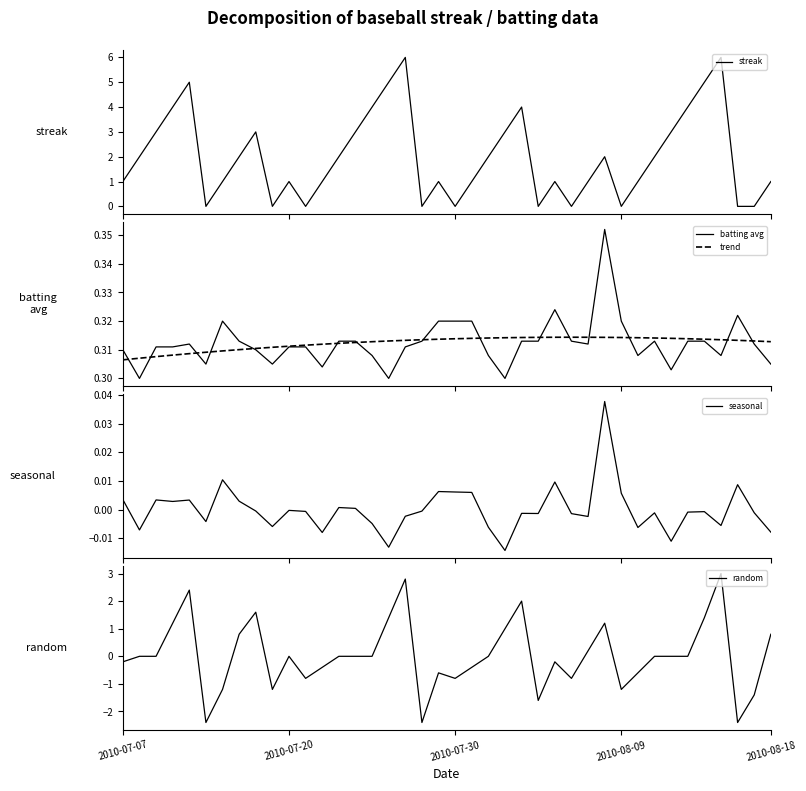

Read the trend value at 35.

0.3